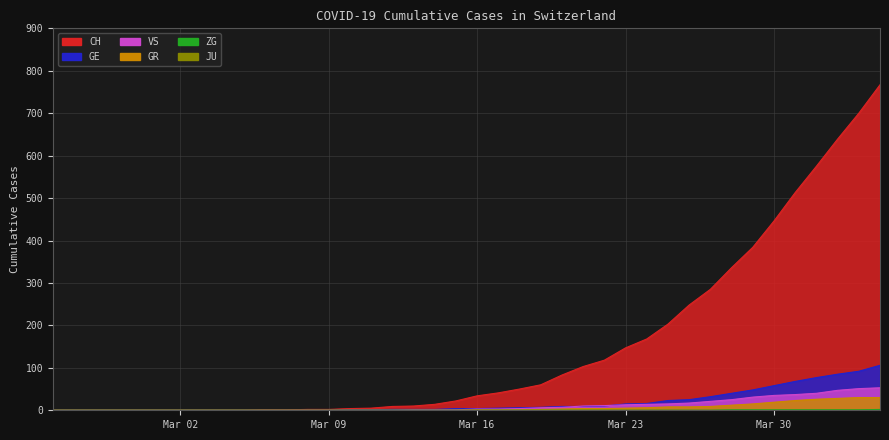

Which series has the largest total across all categories?

CH